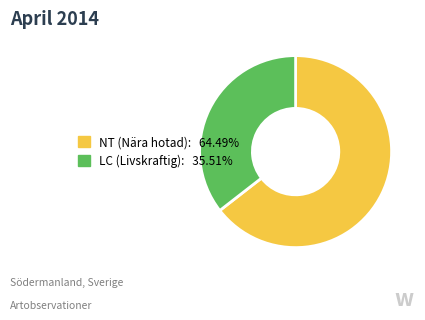

Is there any slice that represents more than half of the pie?

Yes